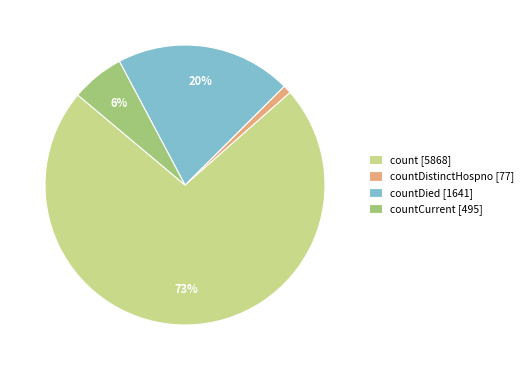

Is it true that countDied [1641] is 14% of the pie?

False